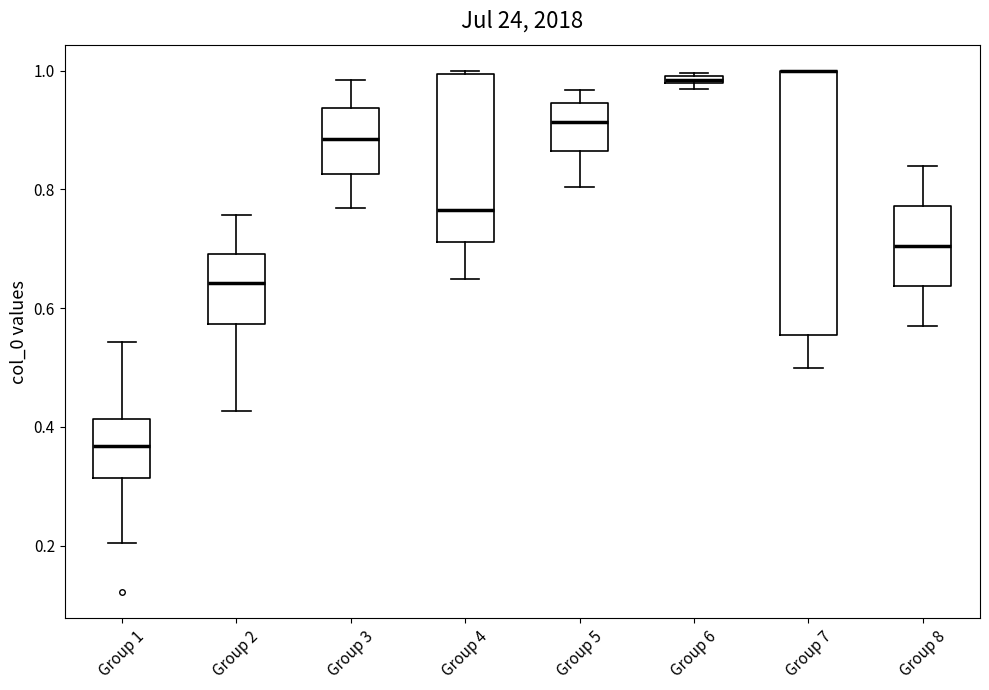

Which box is the tallest, from its lower edge to its upper edge?

Group 7